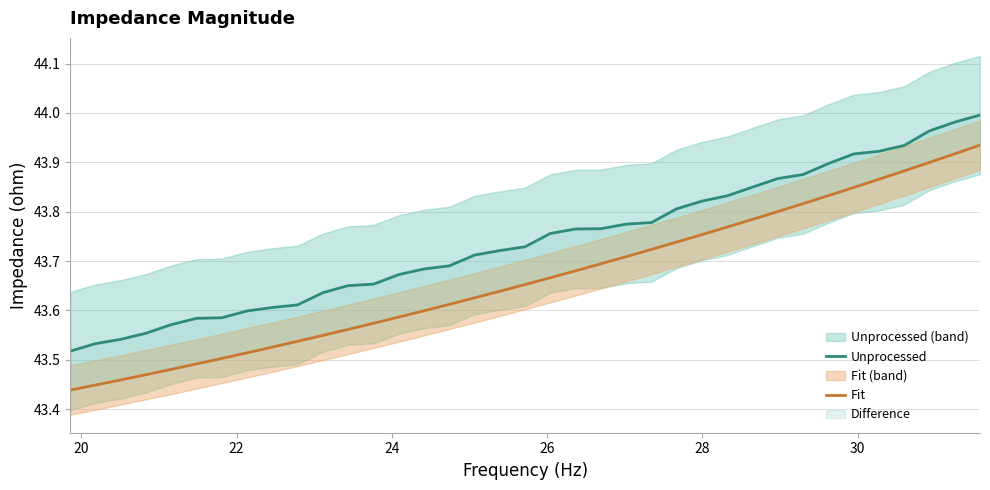

Is the value of Unprocessed at 15 greater than the value of Fit at 35?

No